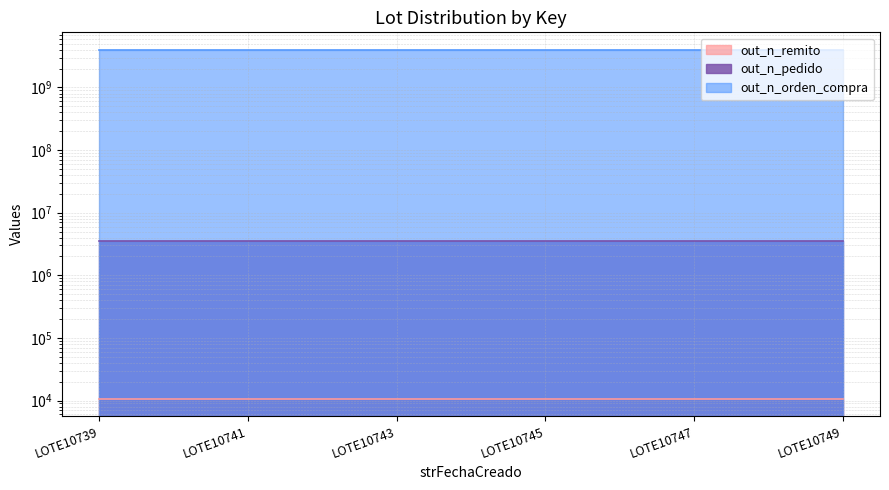

Reading left to right, extract all data points from this chart.

out_n_remito: 10739	10741	10743	10745	10747	10749
out_n_pedido: 3507886	3507907	3507928	3507949	3507970	3507991
out_n_orden_compra: 4000011058	4000011057	4000011062	4000011060	4000011059	4000011061